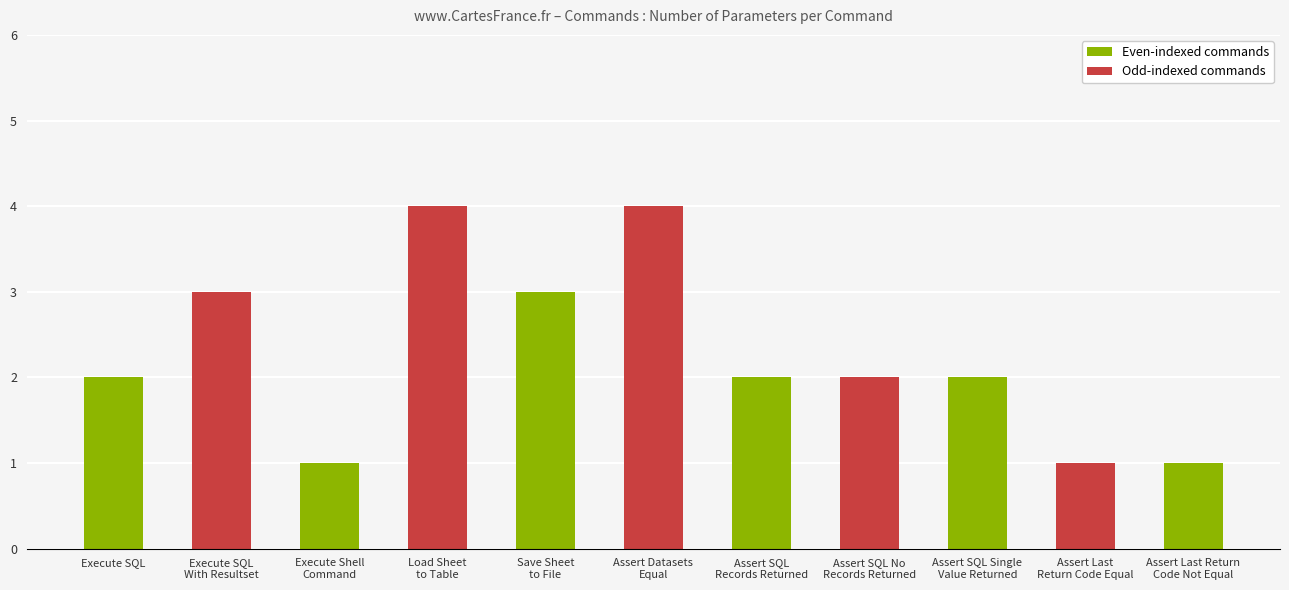

The chart shows a value of 2 at Assert SQL
Records Returned. True or false?

True